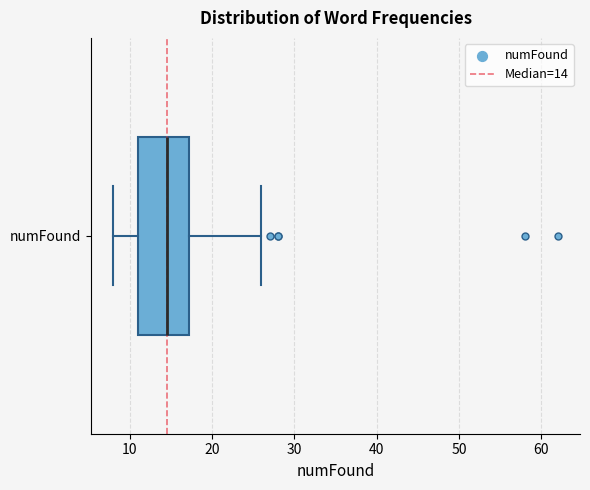

Transcribe this box plot: give where the median line is, the range the box spans, and where the two whiskers end, as read against the x-axis. The values are not printed on the chart, so give them approximately, as read against the axis.

median 15, box 11 to 17, whiskers 8 to 26